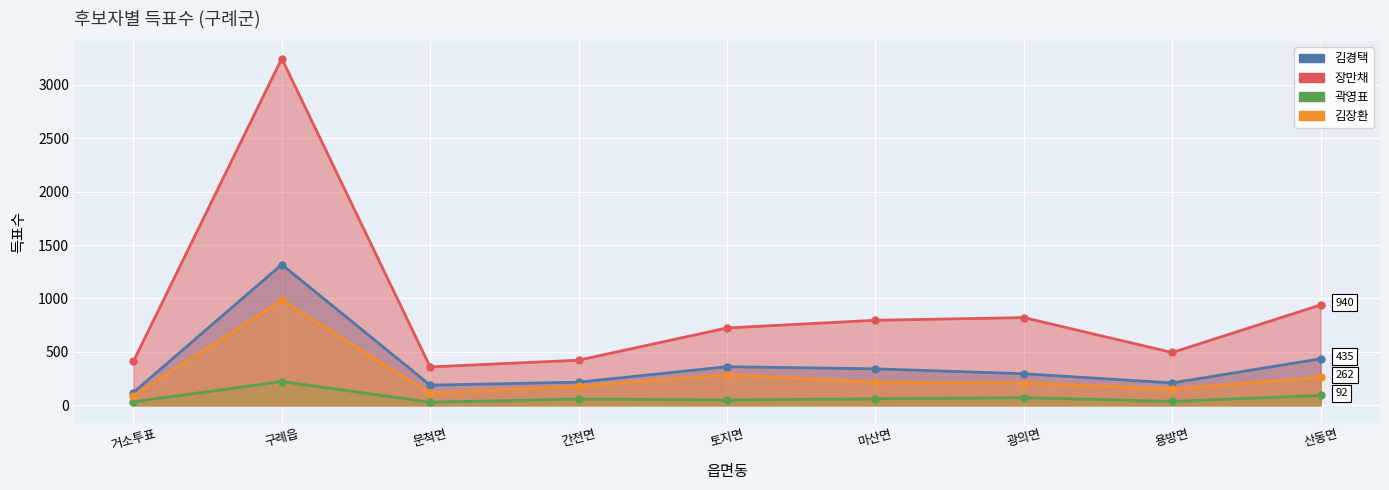

What are all the series names shown in the legend?

김경택, 장만채, 곽영표, 김장환